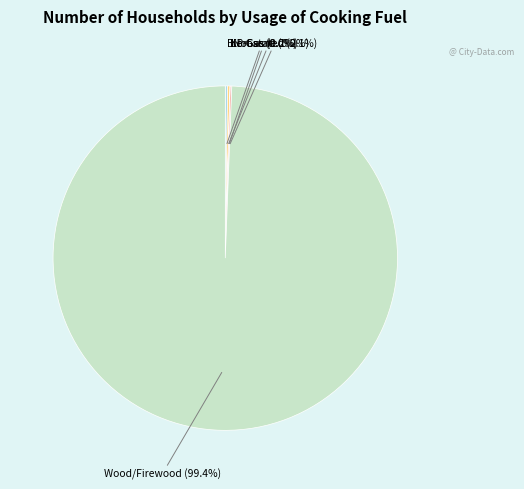

Does any single category account for the majority?

Yes